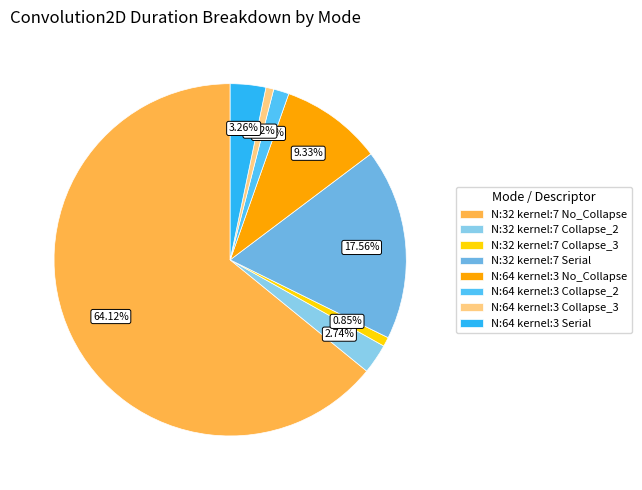

To the nearest percent, what portion does N:64 kernel:3 Collapse_2 represent?

1%